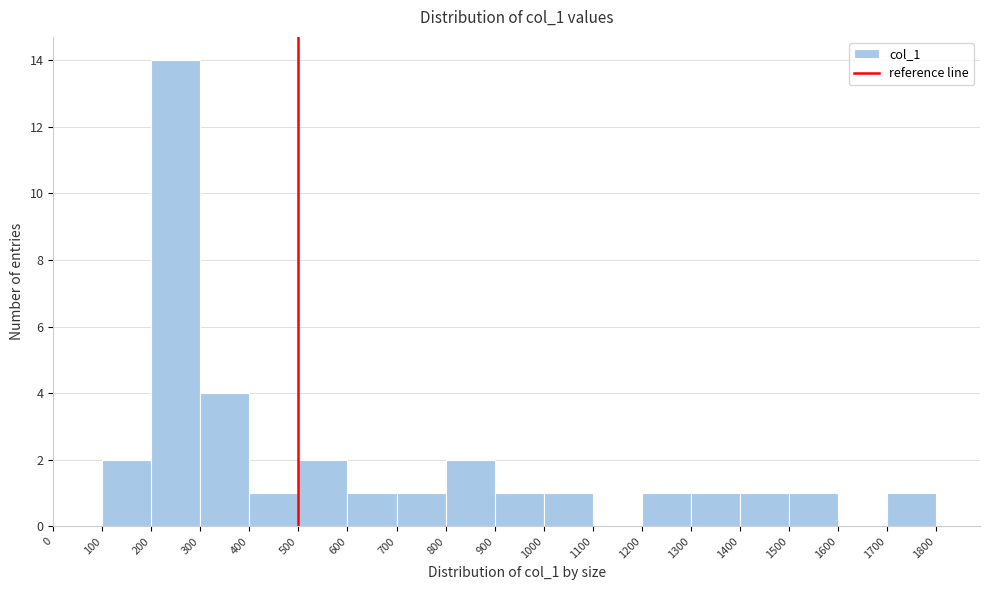

Reading left to right, list every bar in this chart as the range it spans on the x-axis followed by its height. The values are not printed on the chart, so give them approximately, as read against the axis.

0 to 100: 0
100 to 200: 2
200 to 300: 14
300 to 400: 4
400 to 500: 1
500 to 600: 2
600 to 700: 1
700 to 800: 1
800 to 900: 2
900 to 1000: 1
1000 to 1100: 1
1100 to 1200: 0
1200 to 1300: 1
1300 to 1400: 1
1400 to 1500: 1
1500 to 1600: 1
1600 to 1700: 0
1700 to 1800: 1